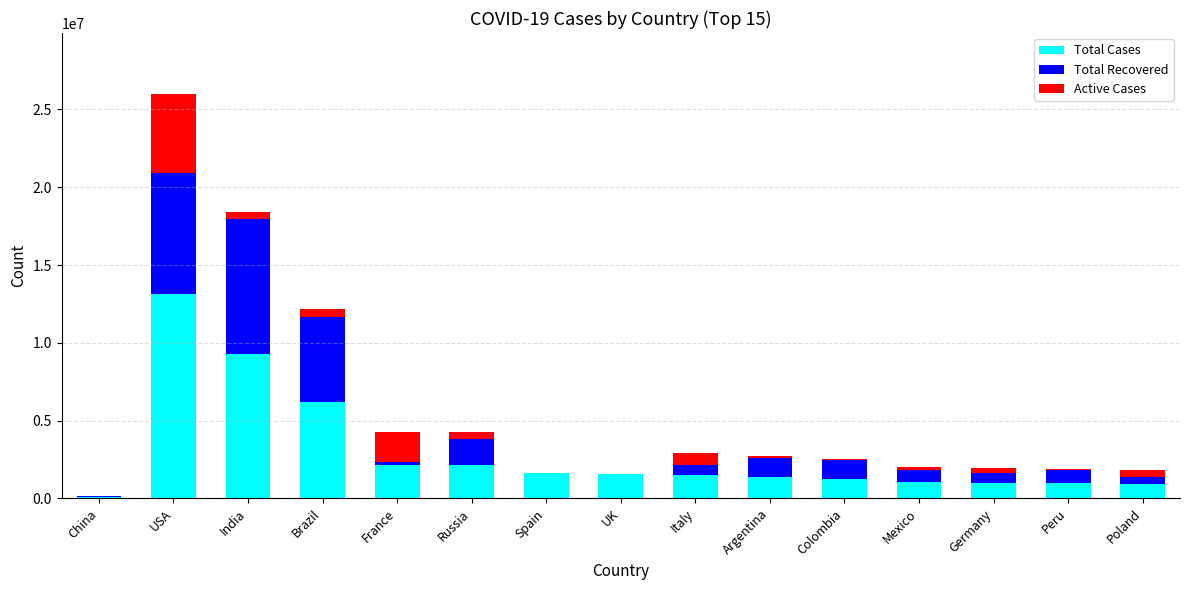

What is the sum of all Total Cases values?

44245155